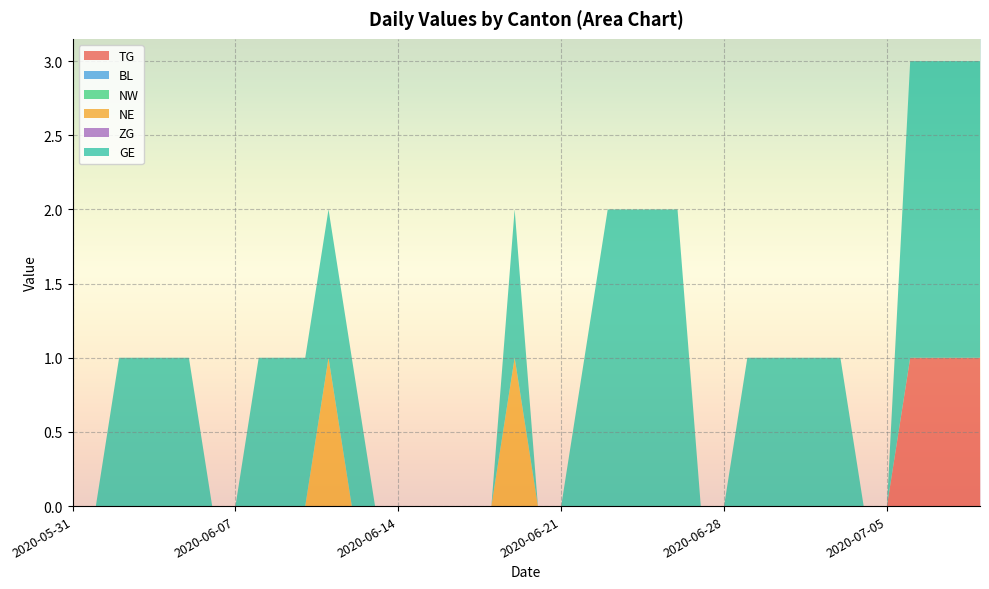

Reading left to right, transcribe all the data shown in this chart.

TG: 2020-05-31=0	2020-06-01=0	2020-06-02=0	2020-06-03=0	2020-06-04=0	2020-06-05=0	2020-06-06=0	2020-06-07=0	2020-06-08=0	2020-06-09=0	2020-06-10=0	2020-06-11=0	2020-06-12=0	2020-06-13=0	2020-06-14=0	2020-06-15=0	2020-06-16=0	2020-06-17=0	2020-06-18=0	2020-06-19=0	2020-06-20=0	2020-06-21=0	2020-06-22=0	2020-06-23=0	2020-06-24=0	2020-06-25=0	2020-06-26=0	2020-06-27=0	2020-06-28=0	2020-06-29=0	2020-06-30=0	2020-07-01=0	2020-07-02=0	2020-07-03=0	2020-07-04=0	2020-07-05=0	2020-07-06=1	2020-07-07=1	2020-07-08=1	2020-07-09=1
BL: 2020-05-31=0	2020-06-01=0	2020-06-02=0	2020-06-03=0	2020-06-04=0	2020-06-05=0	2020-06-06=0	2020-06-07=0	2020-06-08=0	2020-06-09=0	2020-06-10=0	2020-06-11=0	2020-06-12=0	2020-06-13=0	2020-06-14=0	2020-06-15=0	2020-06-16=0	2020-06-17=0	2020-06-18=0	2020-06-19=0	2020-06-20=0	2020-06-21=0	2020-06-22=0	2020-06-23=0	2020-06-24=0	2020-06-25=0	2020-06-26=0	2020-06-27=0	2020-06-28=0	2020-06-29=0	2020-06-30=0	2020-07-01=0	2020-07-02=0	2020-07-03=0	2020-07-04=0	2020-07-05=0	2020-07-06=0	2020-07-07=0	2020-07-08=0	2020-07-09=0
NW: 2020-05-31=0	2020-06-01=0	2020-06-02=0	2020-06-03=0	2020-06-04=0	2020-06-05=0	2020-06-06=0	2020-06-07=0	2020-06-08=0	2020-06-09=0	2020-06-10=0	2020-06-11=0	2020-06-12=0	2020-06-13=0	2020-06-14=0	2020-06-15=0	2020-06-16=0	2020-06-17=0	2020-06-18=0	2020-06-19=0	2020-06-20=0	2020-06-21=0	2020-06-22=0	2020-06-23=0	2020-06-24=0	2020-06-25=0	2020-06-26=0	2020-06-27=0	2020-06-28=0	2020-06-29=0	2020-06-30=0	2020-07-01=0	2020-07-02=0	2020-07-03=0	2020-07-04=0	2020-07-05=0	2020-07-06=0	2020-07-07=0	2020-07-08=0	2020-07-09=0
NE: 2020-05-31=0	2020-06-01=0	2020-06-02=0	2020-06-03=0	2020-06-04=0	2020-06-05=0	2020-06-06=0	2020-06-07=0	2020-06-08=0	2020-06-09=0	2020-06-10=0	2020-06-11=1	2020-06-12=0	2020-06-13=0	2020-06-14=0	2020-06-15=0	2020-06-16=0	2020-06-17=0	2020-06-18=0	2020-06-19=1	2020-06-20=0	2020-06-21=0	2020-06-22=0	2020-06-23=0	2020-06-24=0	2020-06-25=0	2020-06-26=0	2020-06-27=0	2020-06-28=0	2020-06-29=0	2020-06-30=0	2020-07-01=0	2020-07-02=0	2020-07-03=0	2020-07-04=0	2020-07-05=0	2020-07-06=0	2020-07-07=0	2020-07-08=0	2020-07-09=0
ZG: 2020-05-31=0	2020-06-01=0	2020-06-02=0	2020-06-03=0	2020-06-04=0	2020-06-05=0	2020-06-06=0	2020-06-07=0	2020-06-08=0	2020-06-09=0	2020-06-10=0	2020-06-11=0	2020-06-12=0	2020-06-13=0	2020-06-14=0	2020-06-15=0	2020-06-16=0	2020-06-17=0	2020-06-18=0	2020-06-19=0	2020-06-20=0	2020-06-21=0	2020-06-22=0	2020-06-23=0	2020-06-24=0	2020-06-25=0	2020-06-26=0	2020-06-27=0	2020-06-28=0	2020-06-29=0	2020-06-30=0	2020-07-01=0	2020-07-02=0	2020-07-03=0	2020-07-04=0	2020-07-05=0	2020-07-06=0	2020-07-07=0	2020-07-08=0	2020-07-09=0
GE: 2020-05-31=0	2020-06-01=0	2020-06-02=1	2020-06-03=1	2020-06-04=1	2020-06-05=1	2020-06-06=0	2020-06-07=0	2020-06-08=1	2020-06-09=1	2020-06-10=1	2020-06-11=1	2020-06-12=1	2020-06-13=0	2020-06-14=0	2020-06-15=0	2020-06-16=0	2020-06-17=0	2020-06-18=0	2020-06-19=1	2020-06-20=0	2020-06-21=0	2020-06-22=1	2020-06-23=2	2020-06-24=2	2020-06-25=2	2020-06-26=2	2020-06-27=0	2020-06-28=0	2020-06-29=1	2020-06-30=1	2020-07-01=1	2020-07-02=1	2020-07-03=1	2020-07-04=0	2020-07-05=0	2020-07-06=2	2020-07-07=2	2020-07-08=2	2020-07-09=2